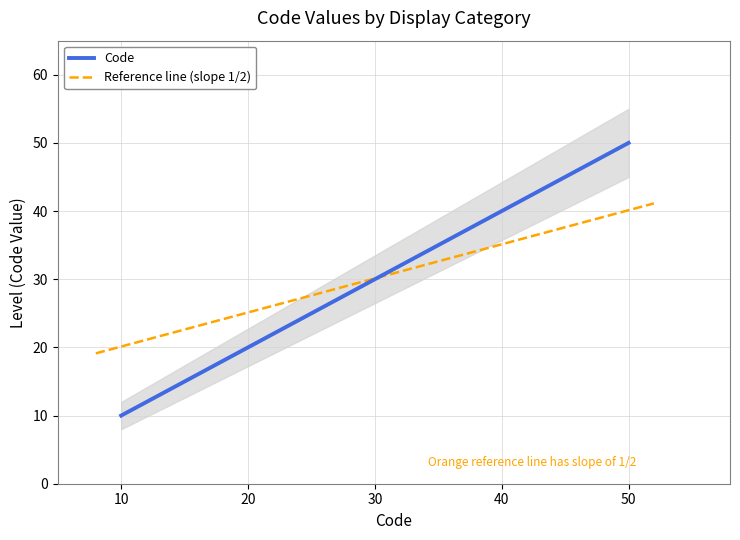

What is the change in value from Médecin en formation to Sage-Femme en formation?

+40